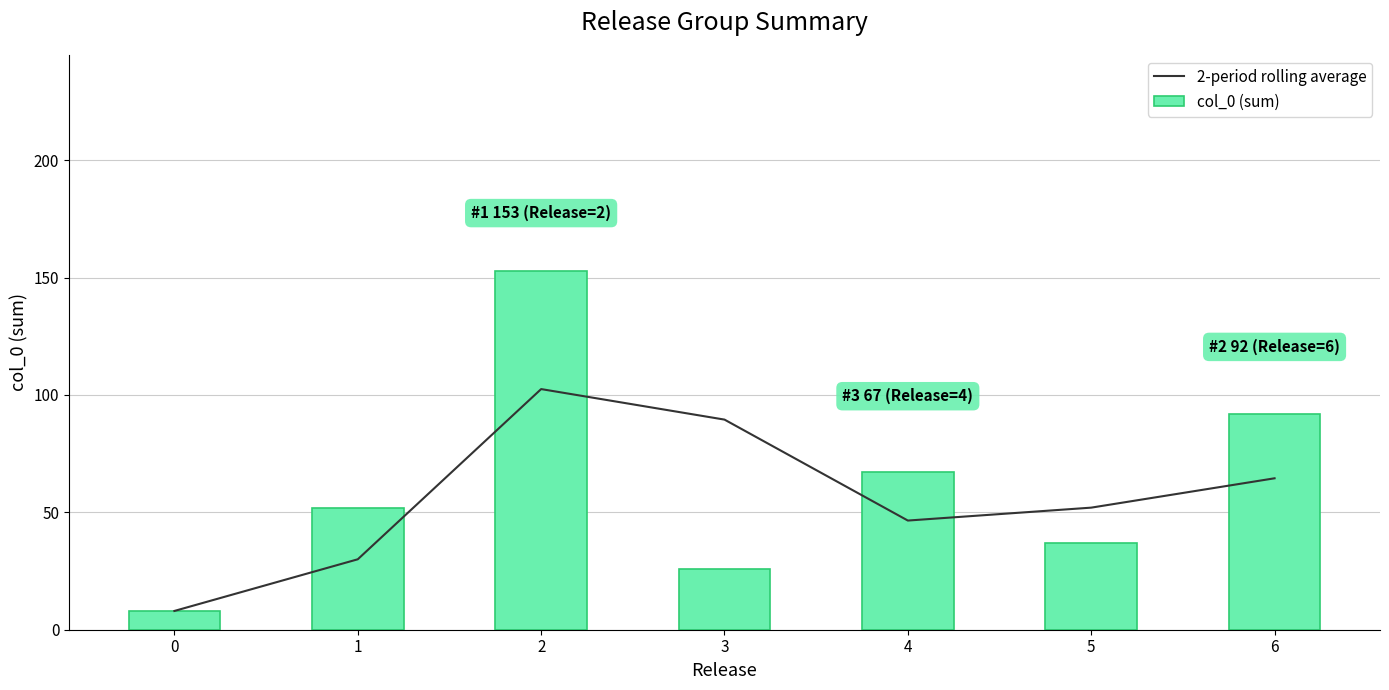

Reading left to right, list all the values displayed in this chart.

2-period rolling average: 8.0	30.0	102.5	89.5	46.5	52.0	64.5
col_0 (sum): 8.0	52.0	153.0	26.0	67.0	37.0	92.0